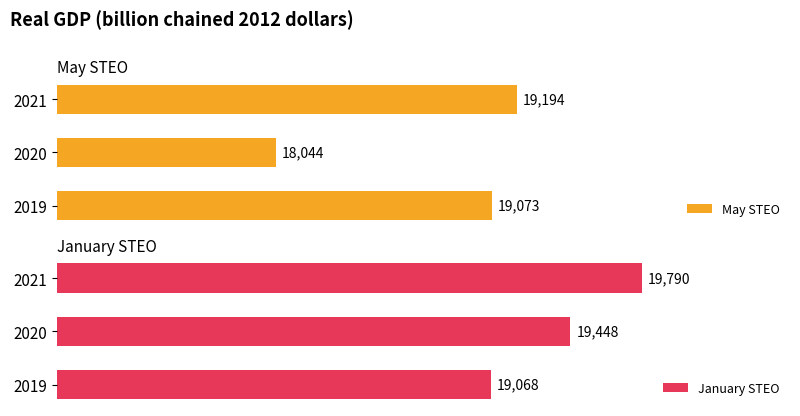

List the labels in order of January STEO value, smallest first.

2019, 2020, 2021